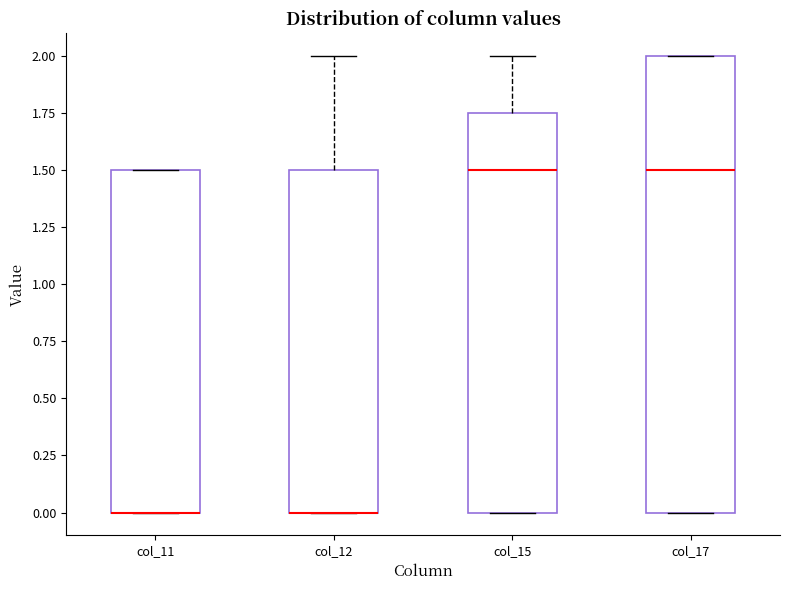

Reading left to right, transcribe this box plot: for each box, give where its median line is, the range the box spans, and where its two whiskers end, as read against the y-axis. The values are not printed on the chart, so give them approximately, as read against the axis.

col_11: median 0.00 (drawn on the box's lower edge), box 0.00 to 1.50, whiskers 0.00 to 1.50
col_12: median 0.00 (drawn on the box's lower edge), box 0.00 to 1.50, whiskers 0.00 to 2.00
col_15: median 1.50, box 0.00 to 1.75, whiskers 0.00 to 2.00
col_17: median 1.50, box 0.00 to 2.00, whiskers 0.00 to 2.00